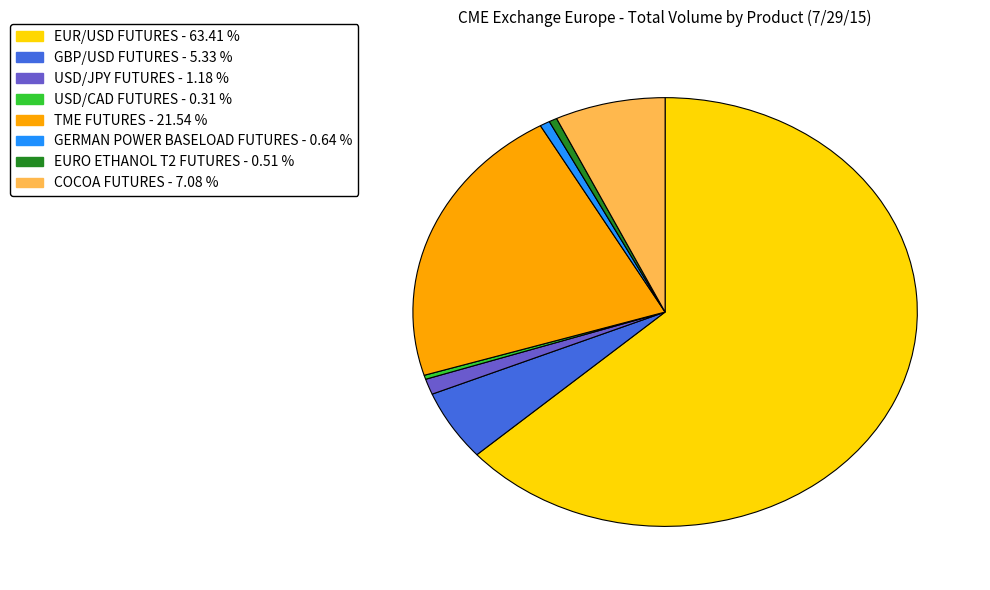

Which slice represents more than half of the pie?

EUR/USD FUTURES